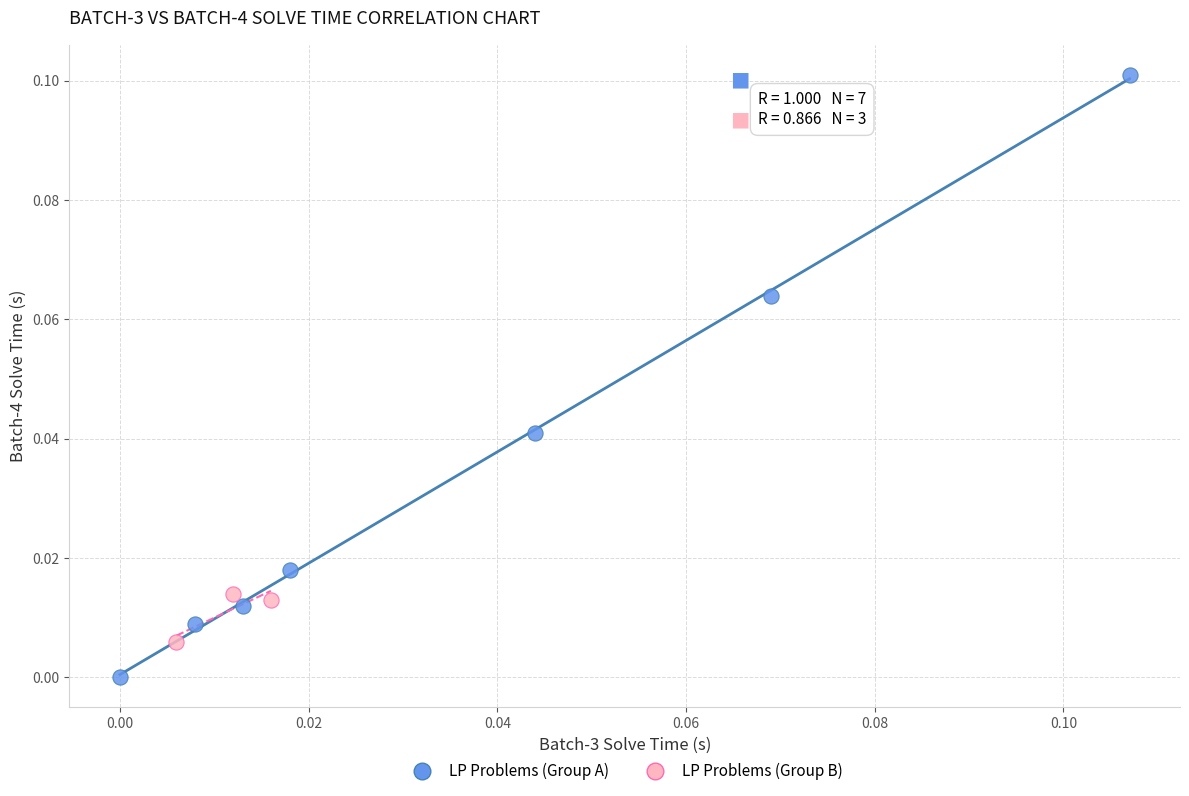

What are all the series names shown in the legend?

LP Problems (Group A), LP Problems (Group B)